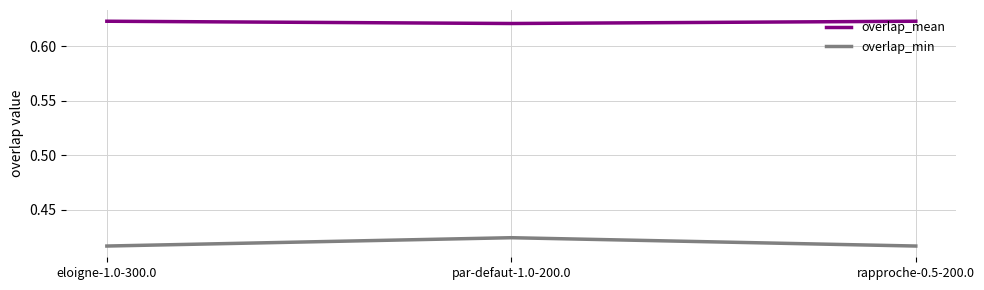

Count the overlap_mean values in the range 0 to 1.

3